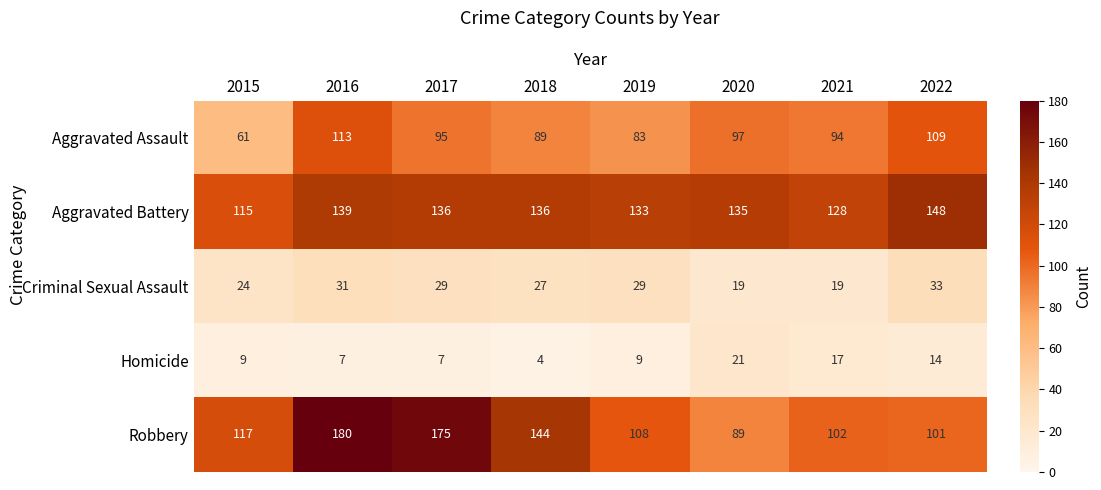

What is the total value across all series at 2020?

361